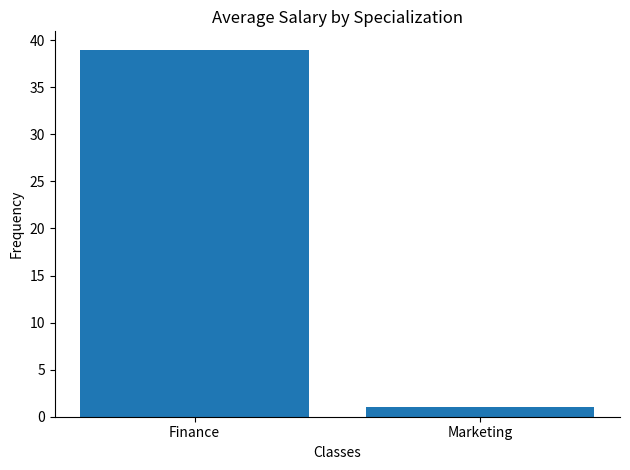

How many series are shown in this chart?

1